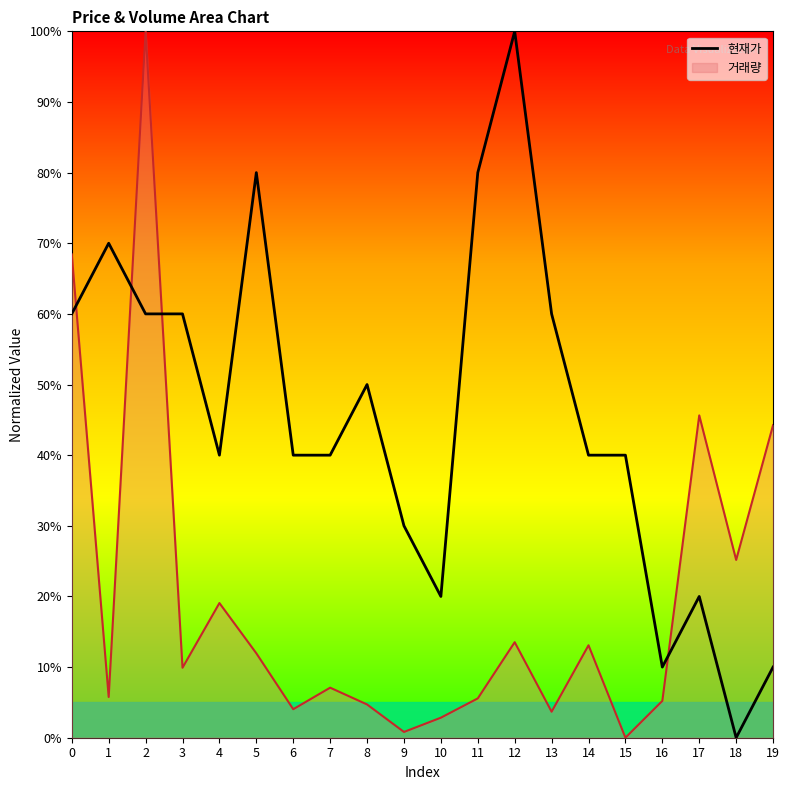

Count the number of categories in the chart.

20